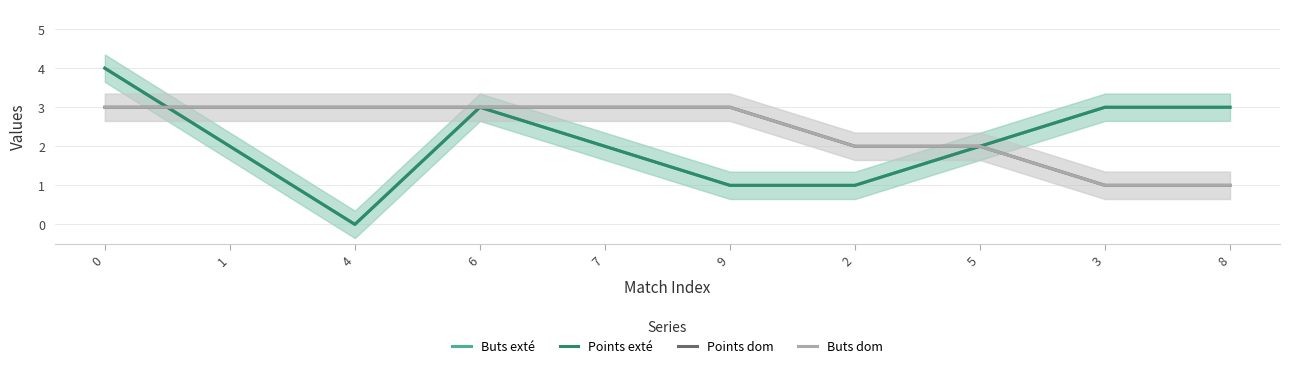

How many intersections are there between Points exté and Points dom?

1